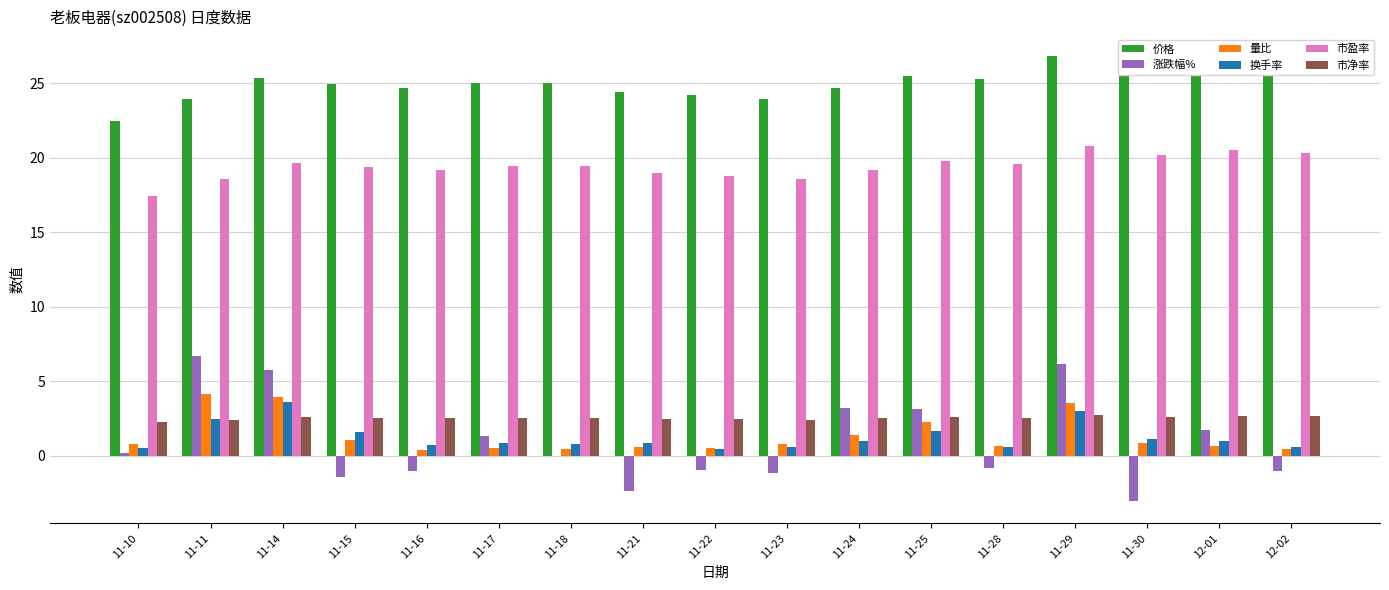

Is the value of 换手率 at 12-01 greater than the value of 市盈率 at 11-28?

No